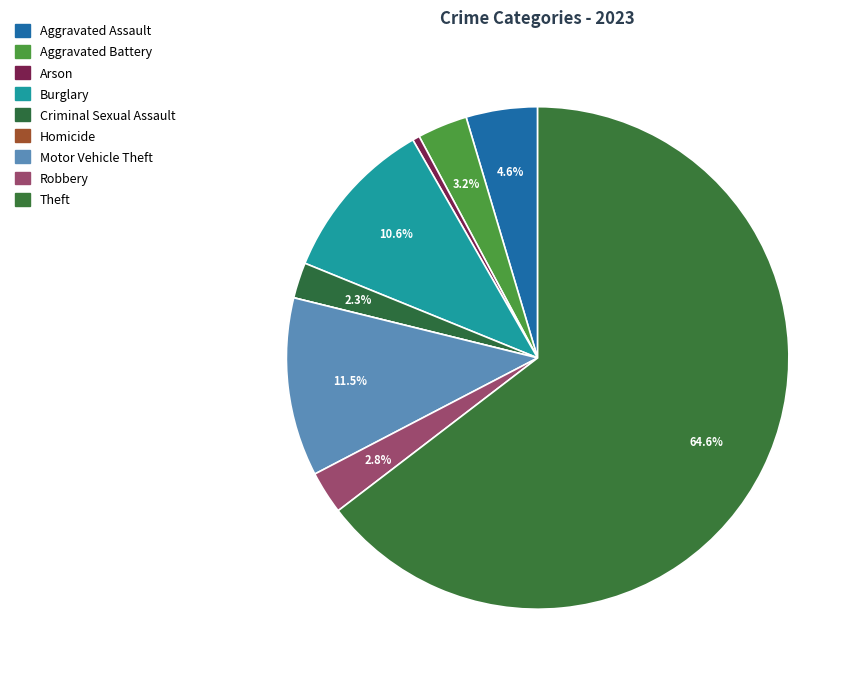

What is the ratio of the value at Criminal Sexual Assault to the value at Arson?

5.0